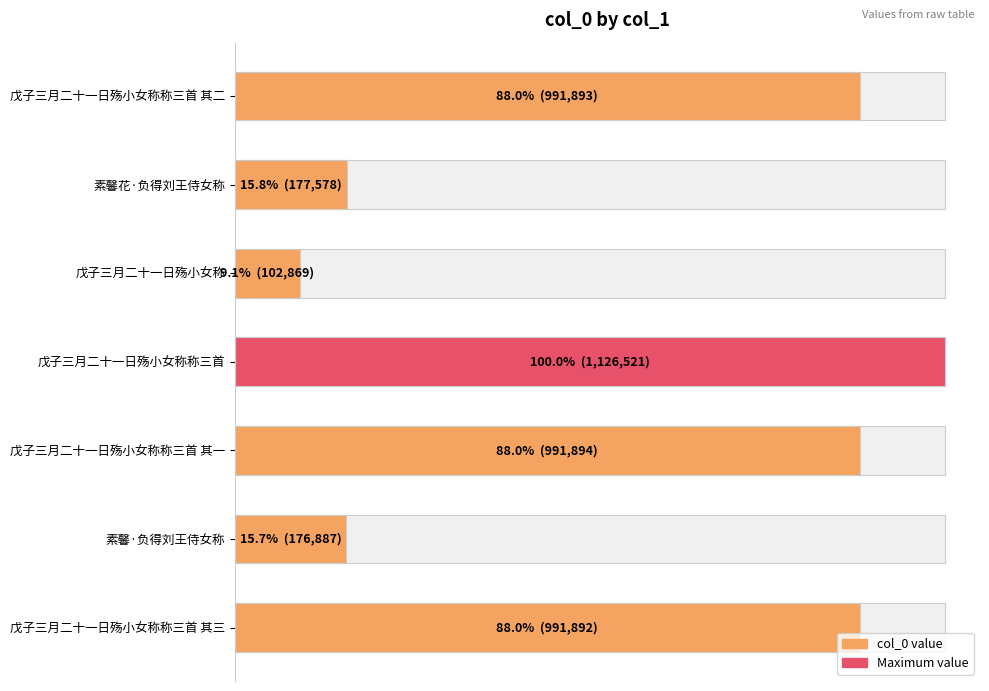

What is the maximum value shown in the chart?

1126521